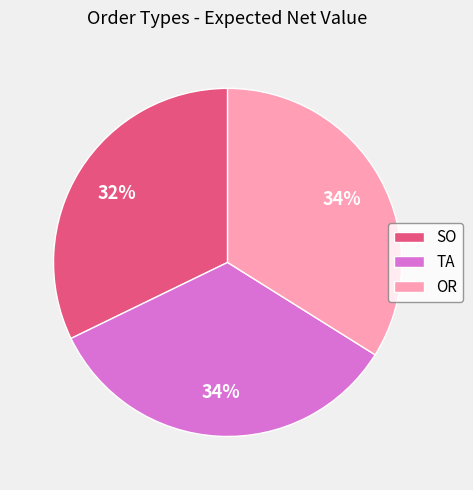

Count the number of slices in the pie.

3